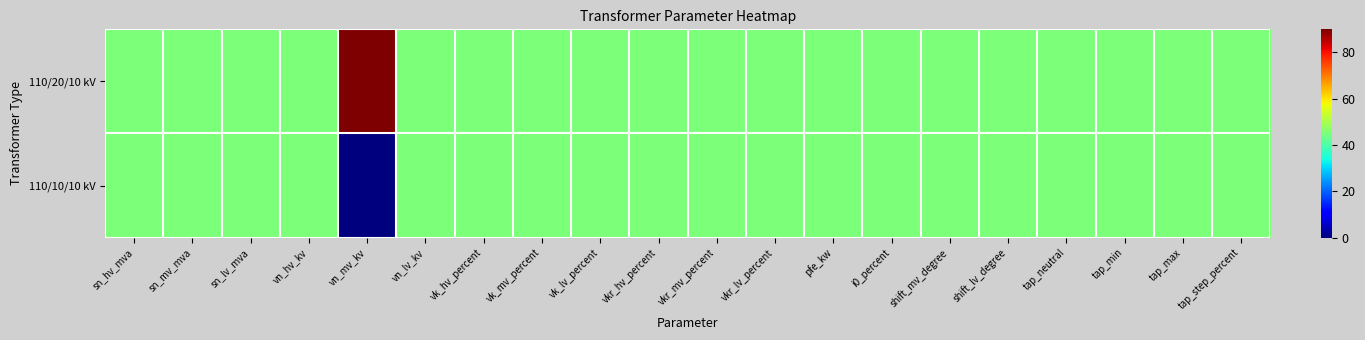

At how many categories does at least one series exceed 16?

20